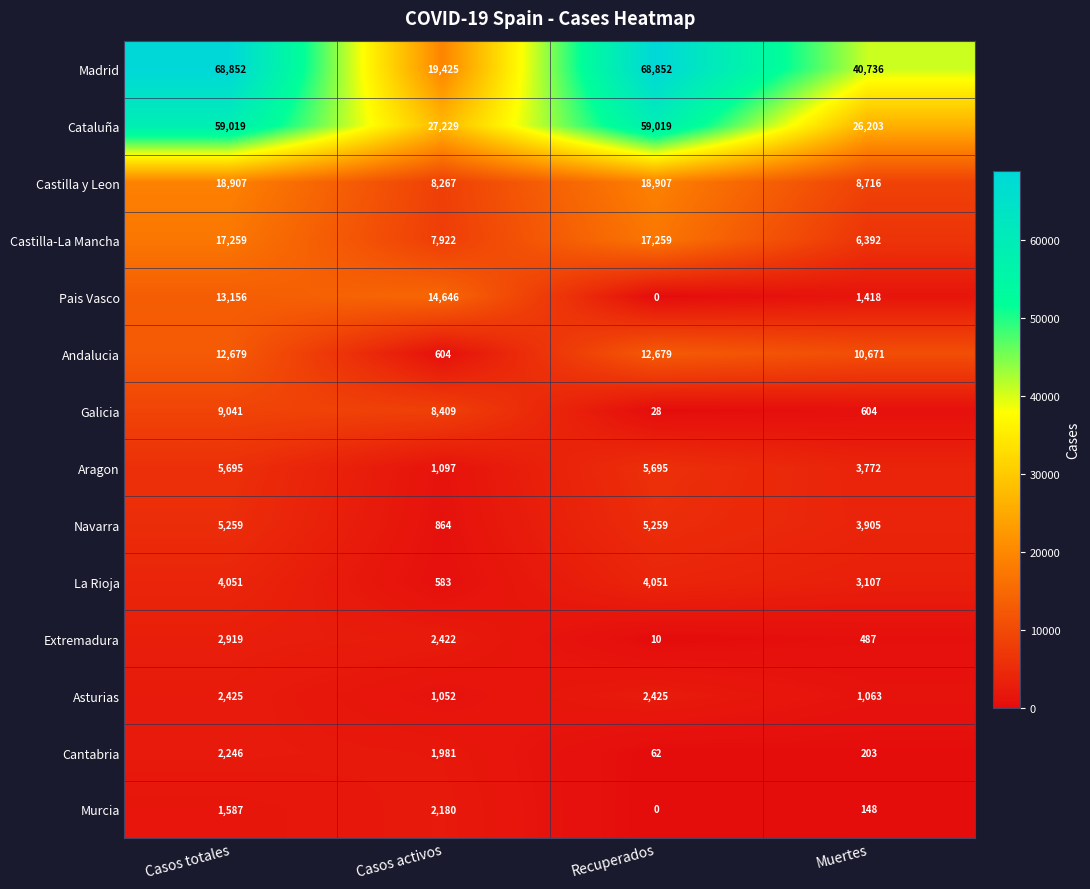

Read the Navarra value at Casos activos, to the nearest 100.

900